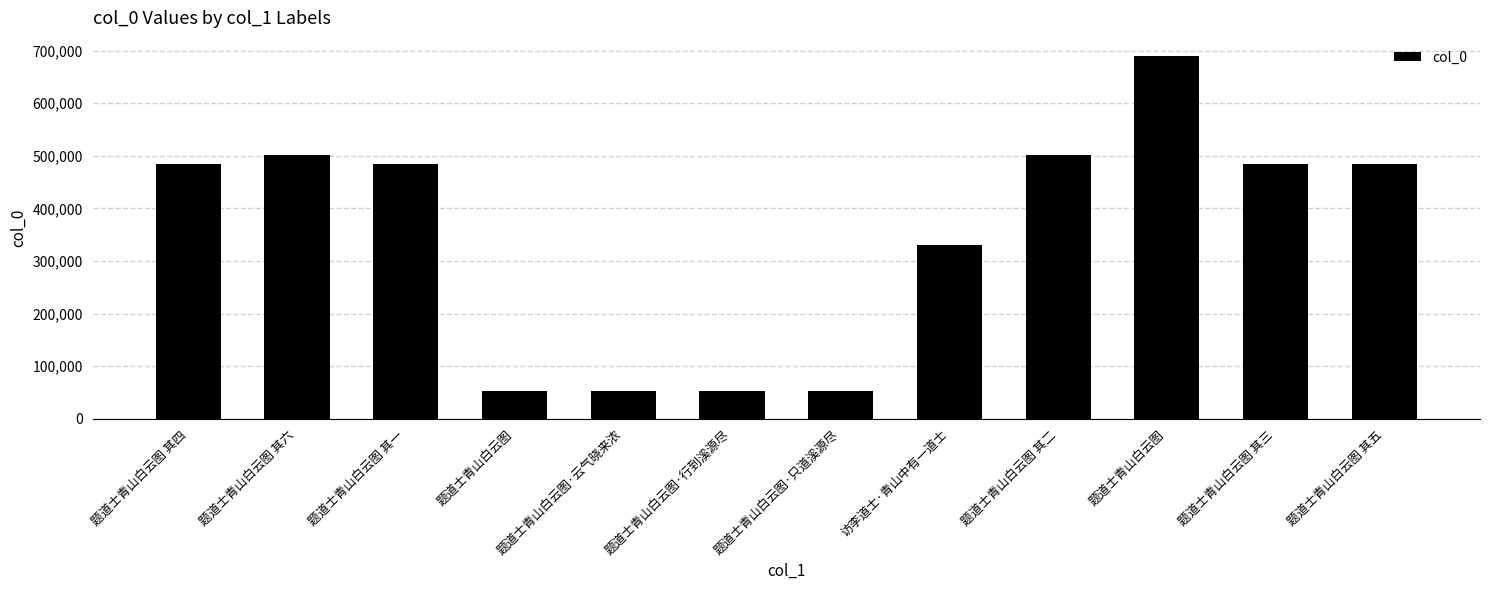

How many distinct data groups are displayed?

1